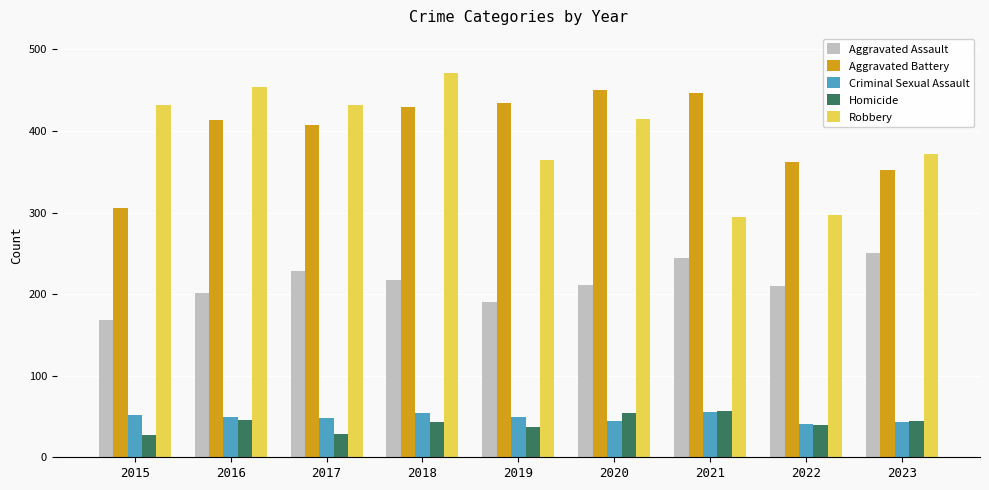

The Homicide series shows 7 at 2015. True or false?

False